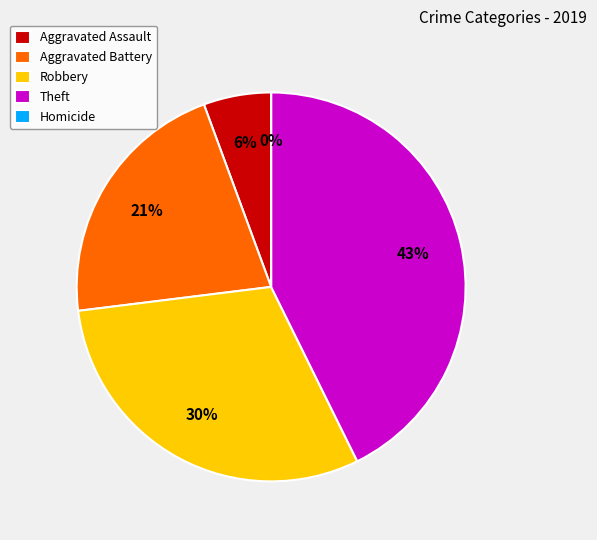

How many slices are in this pie chart?

5